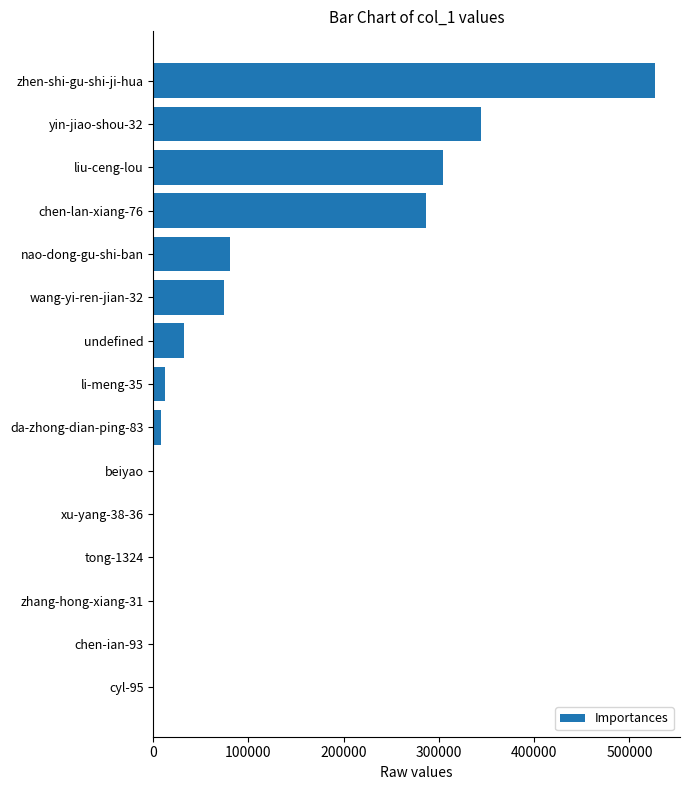

At which category does the chart reach its peak across all series?

zhen-shi-gu-shi-ji-hua